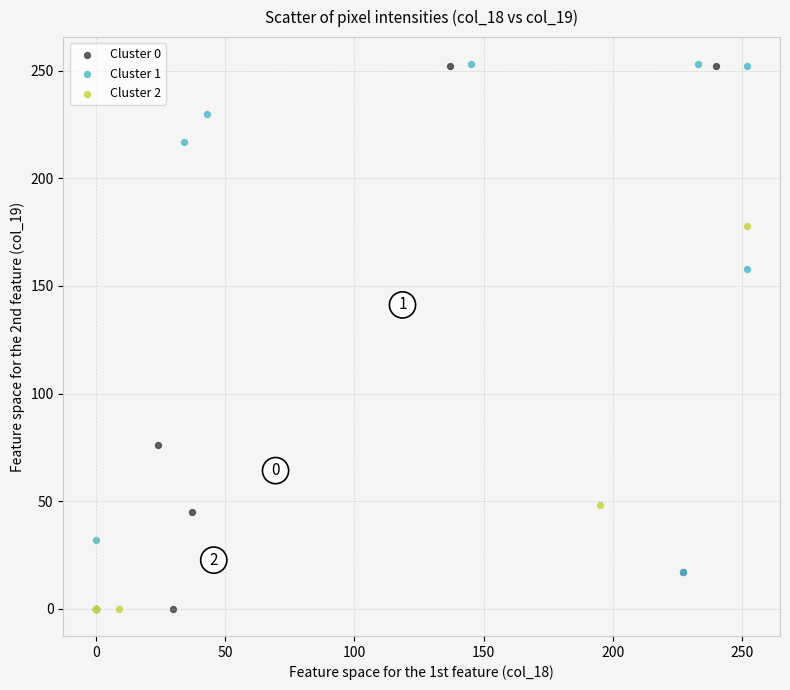

What are all the series names shown in the legend?

Cluster 0, Cluster 1, Cluster 2